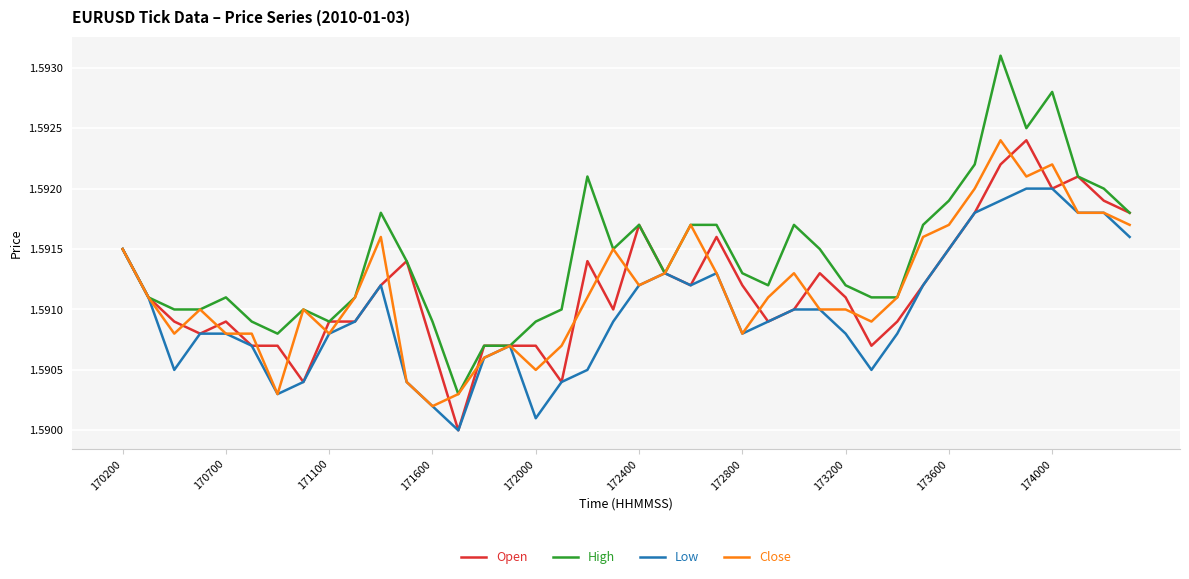

Which series has the largest total across all categories?

High